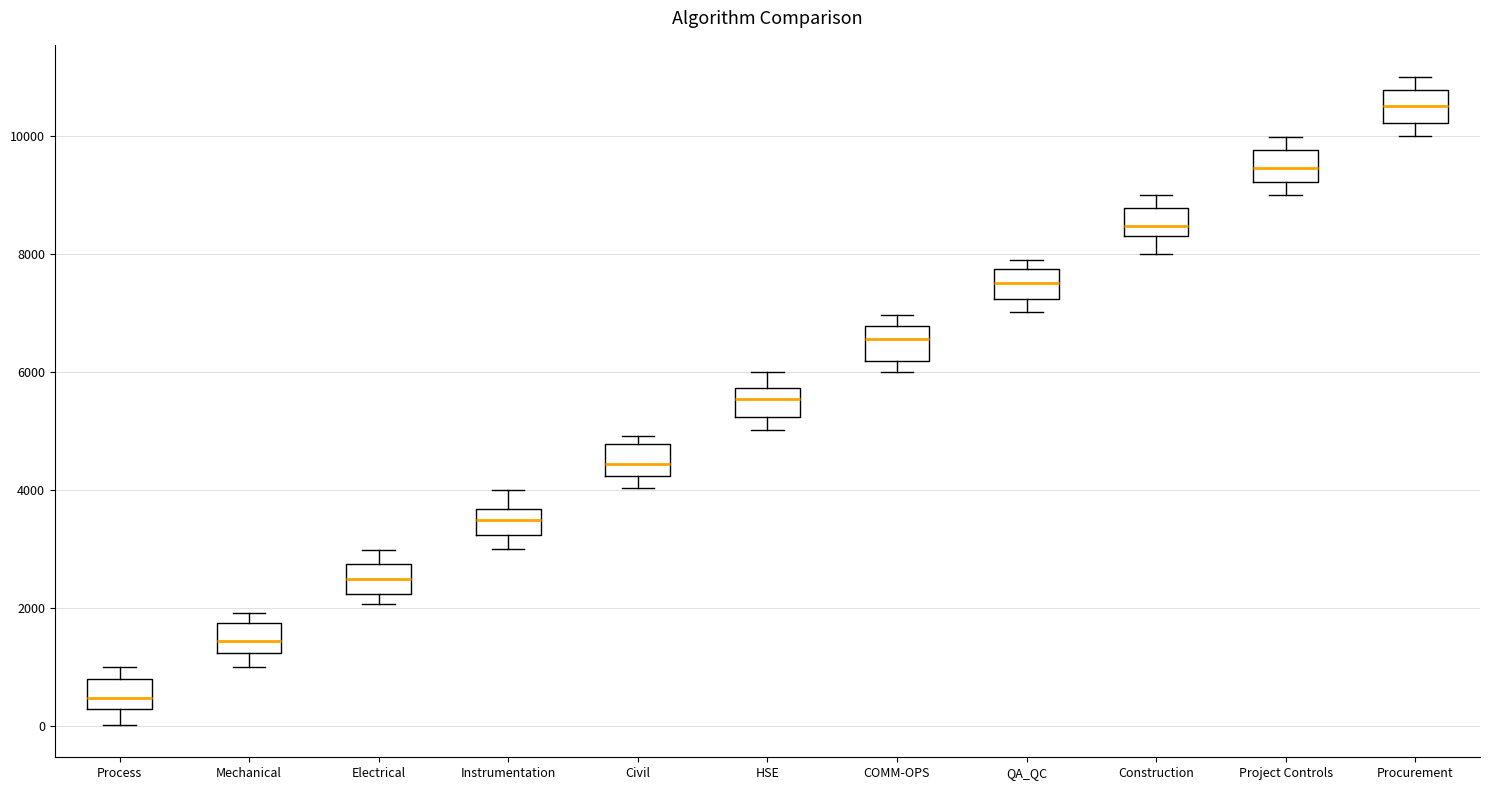

Where is the upper edge of the box for Electrical on the y-axis? The values are not printed on the chart, so give them approximately, as read against the axis.

2800